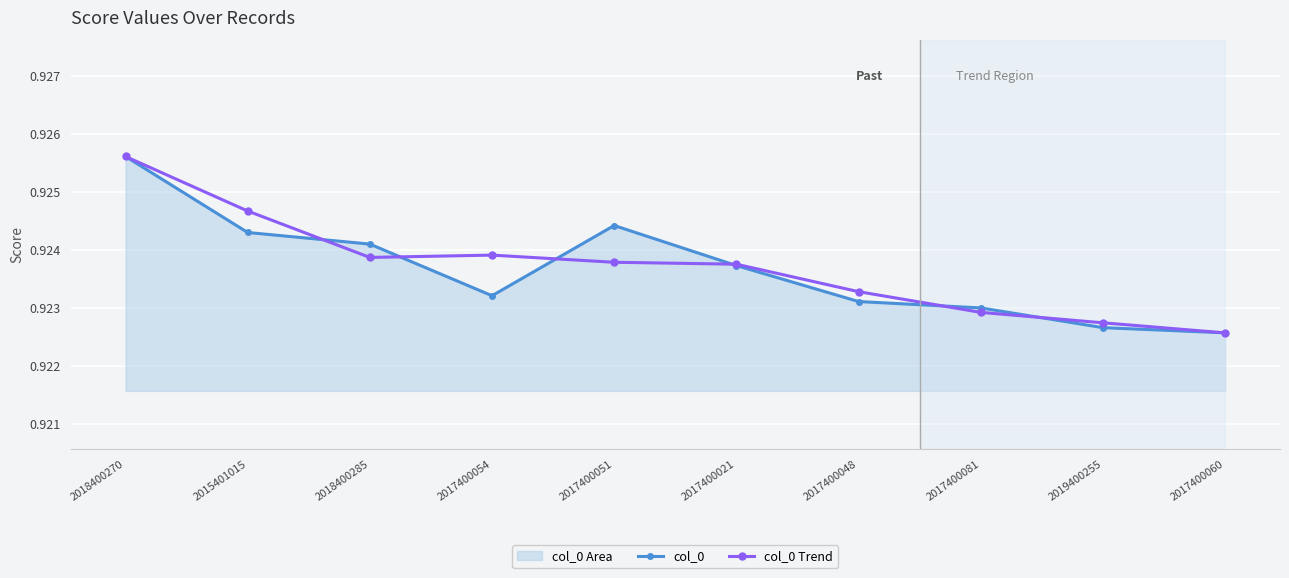

Which series has the widest spread of values?

col_0